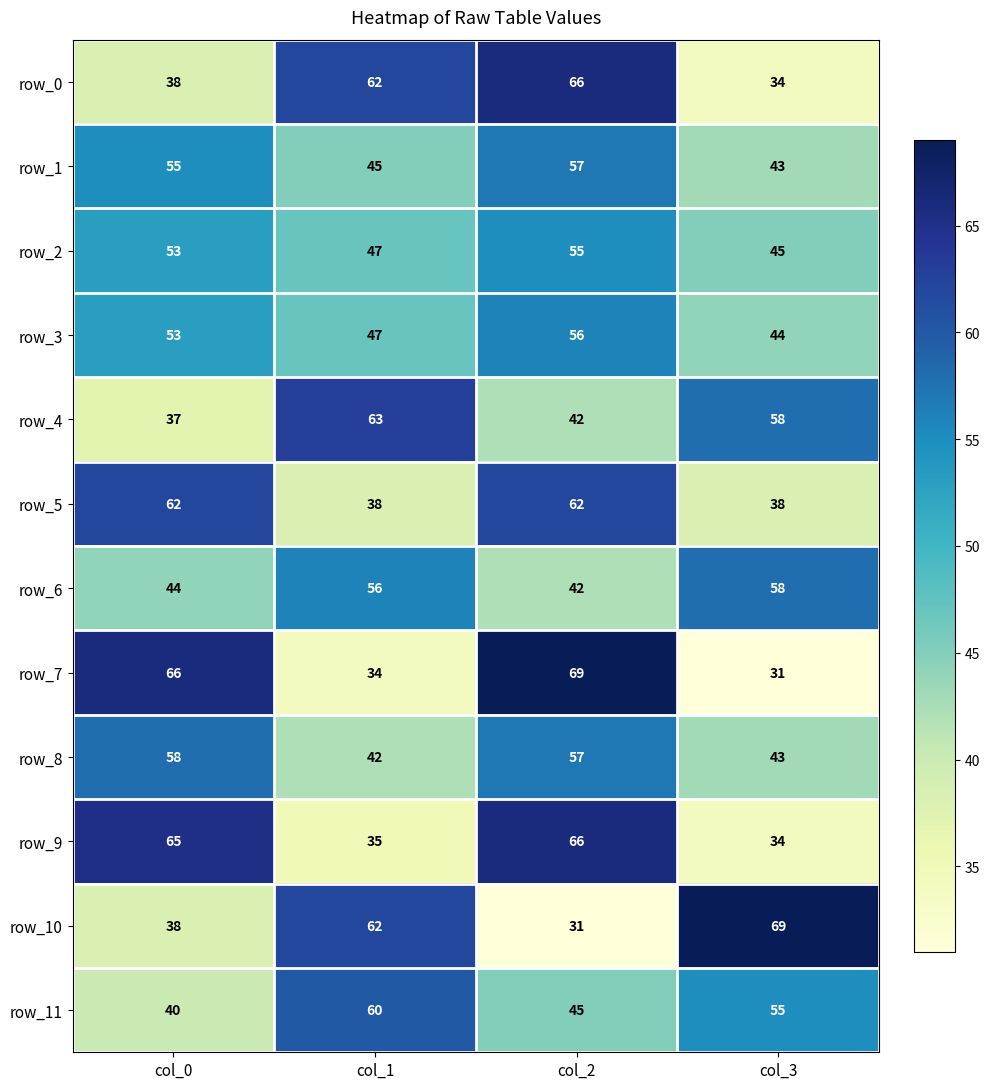

What is the maximum value for row_9?

66